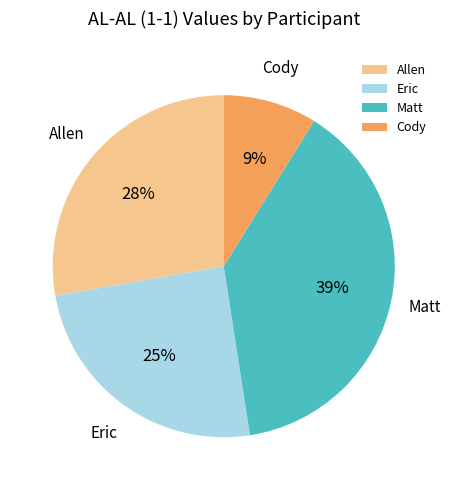

Is it true that Cody is 9% of the pie?

True